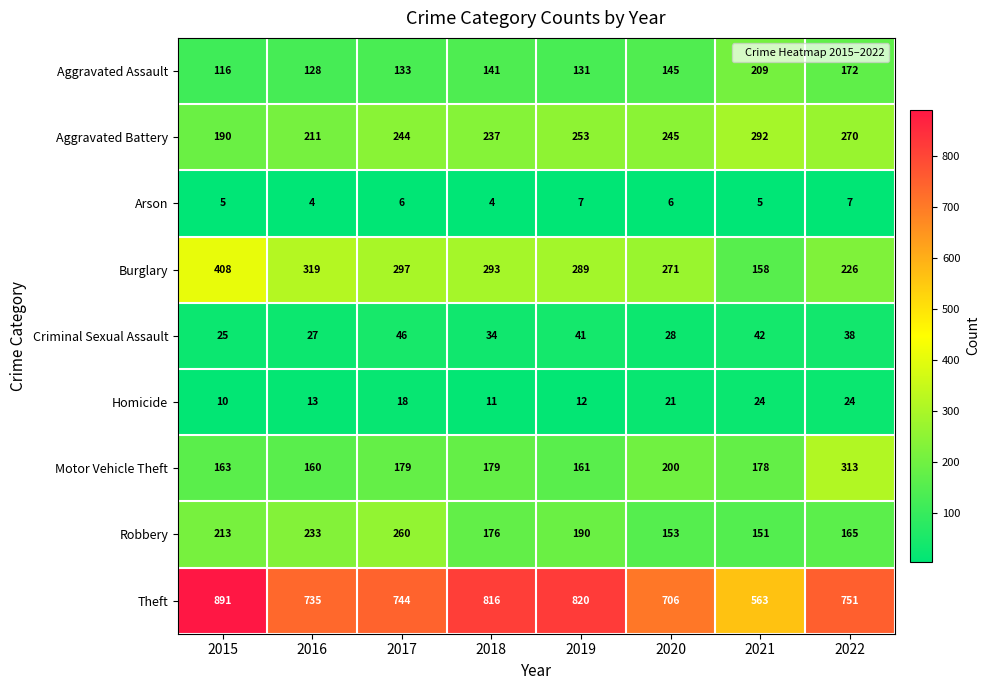

What is the total value across all series at 2017?

1927